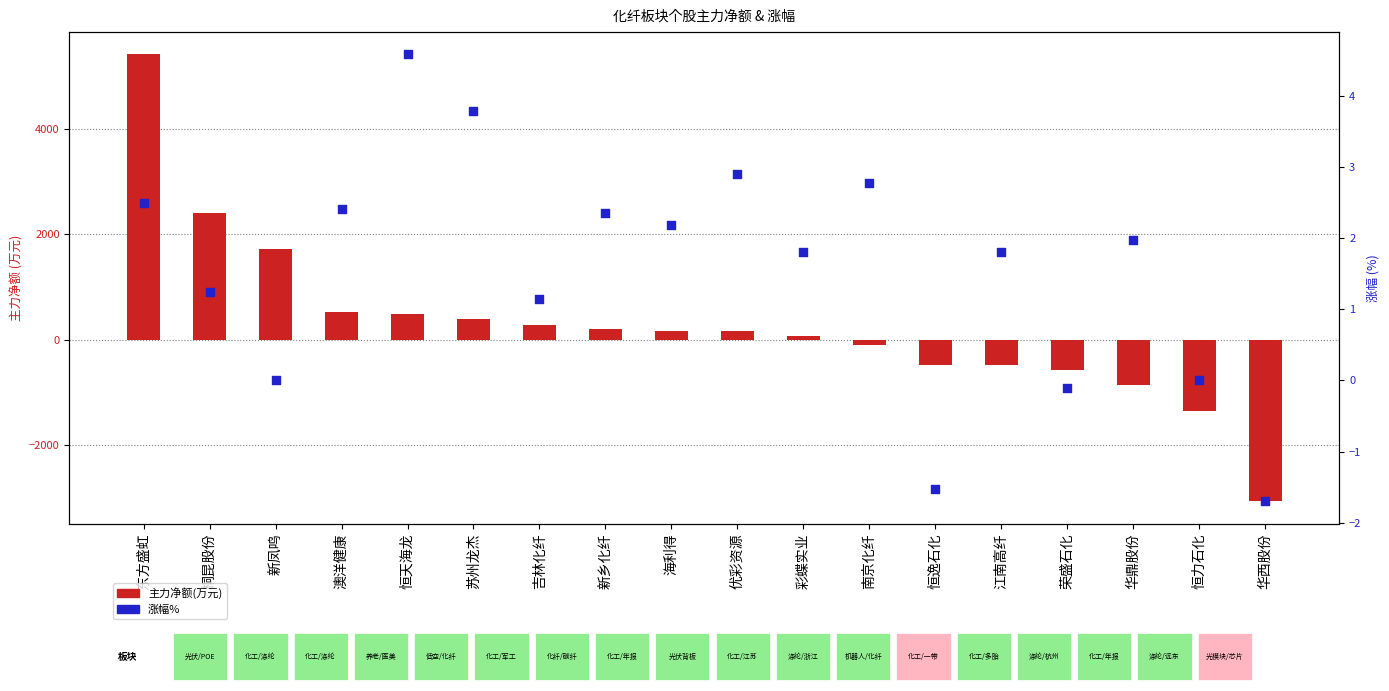

Is the value of 涨幅% at 苏州龙杰 greater than the value of 主力净额(万元) at 南京化纤?

Yes